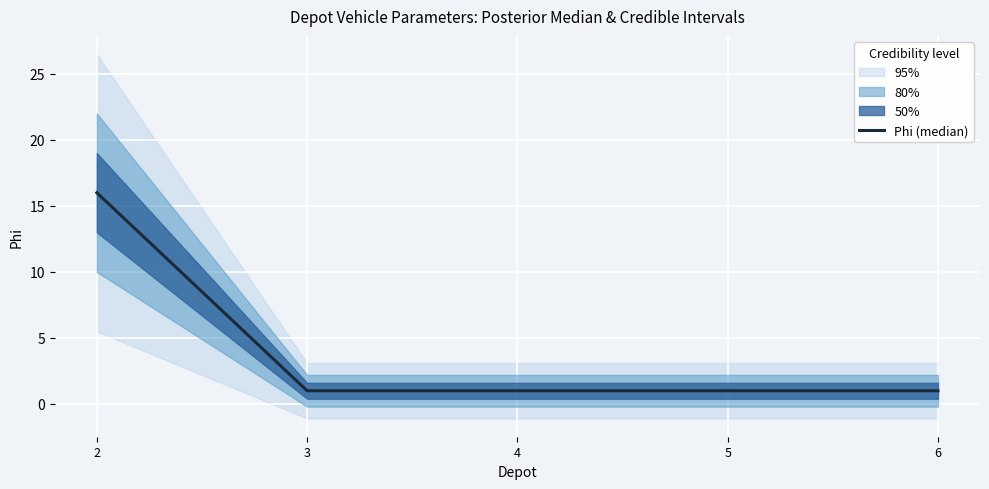

What is the maximum value shown in the chart?

16